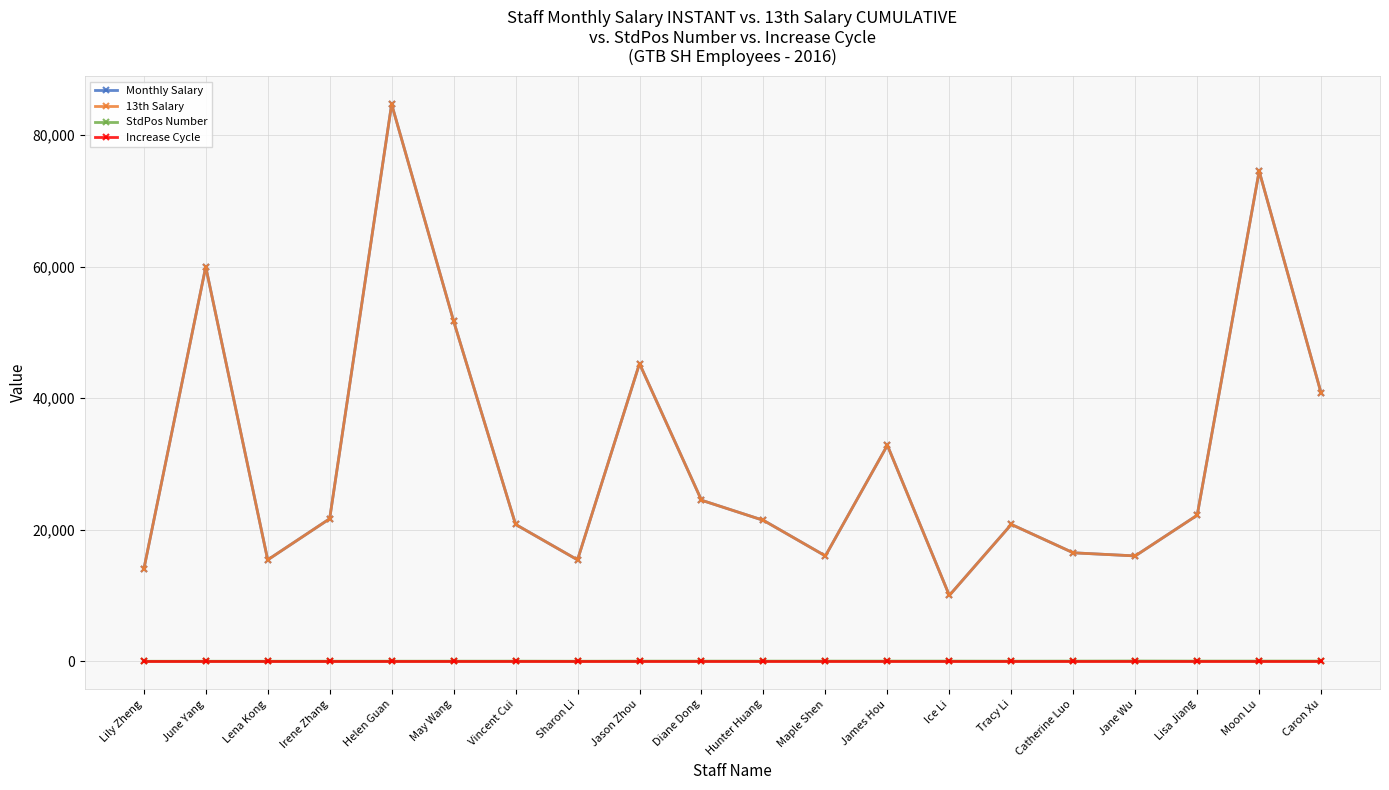

Does the chart have visible grid lines?

Yes